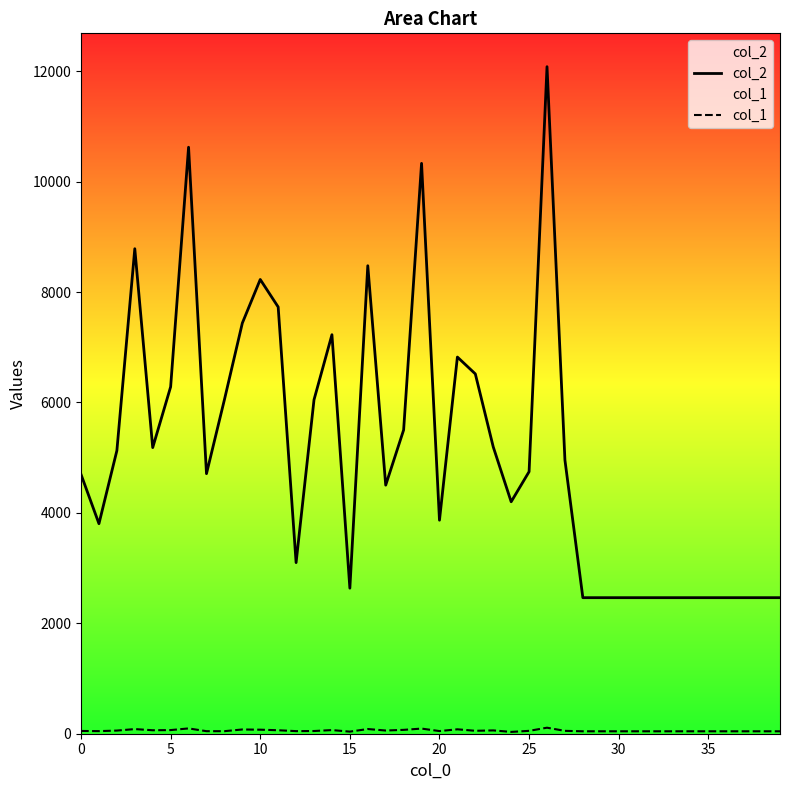

What is the difference between the second highest and second lowest values in the col_2 series?

8158